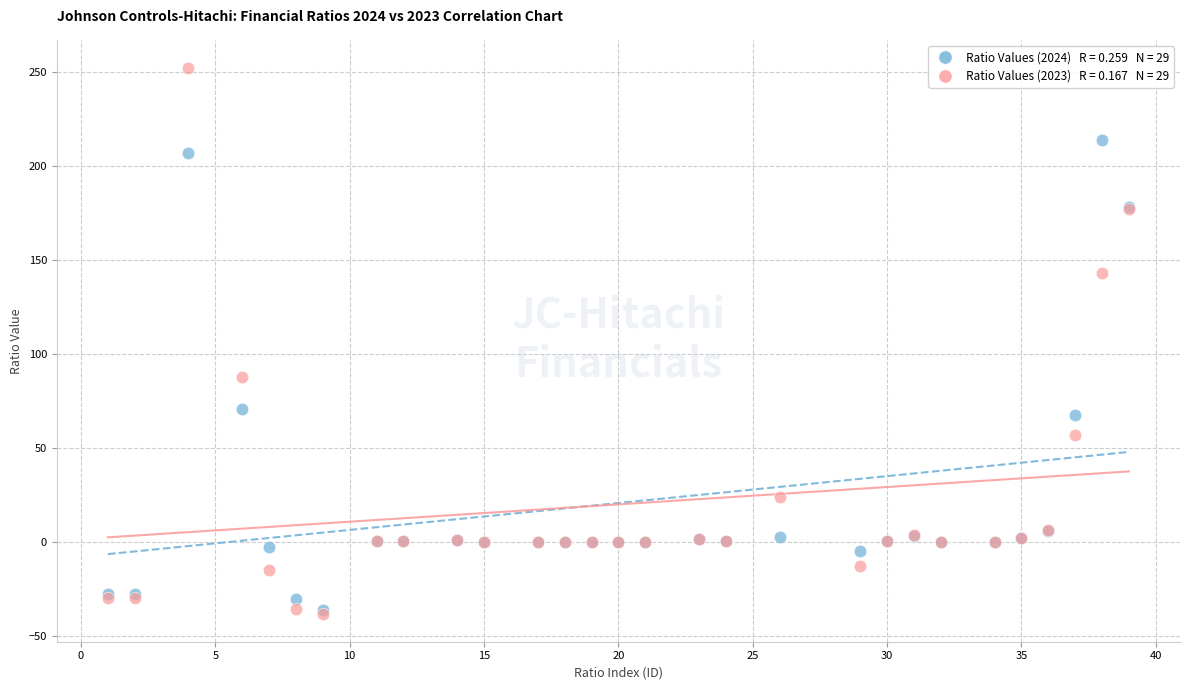

Across all series, what Y value is closest to 106?

87.7